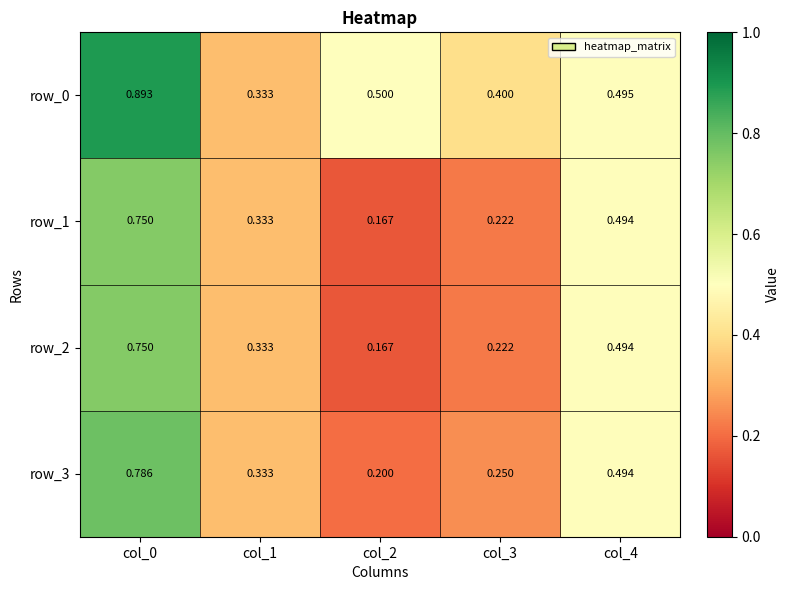

Reading right to left, extract all data points from this chart.

row_0: col_4=0.5	col_3=0.4	col_2=0.5	col_1=0.3	col_0=0.9
row_1: col_4=0.5	col_3=0.2	col_2=0.2	col_1=0.3	col_0=0.8
row_2: col_4=0.5	col_3=0.2	col_2=0.2	col_1=0.3	col_0=0.8
row_3: col_4=0.5	col_3=0.2	col_2=0.2	col_1=0.3	col_0=0.8